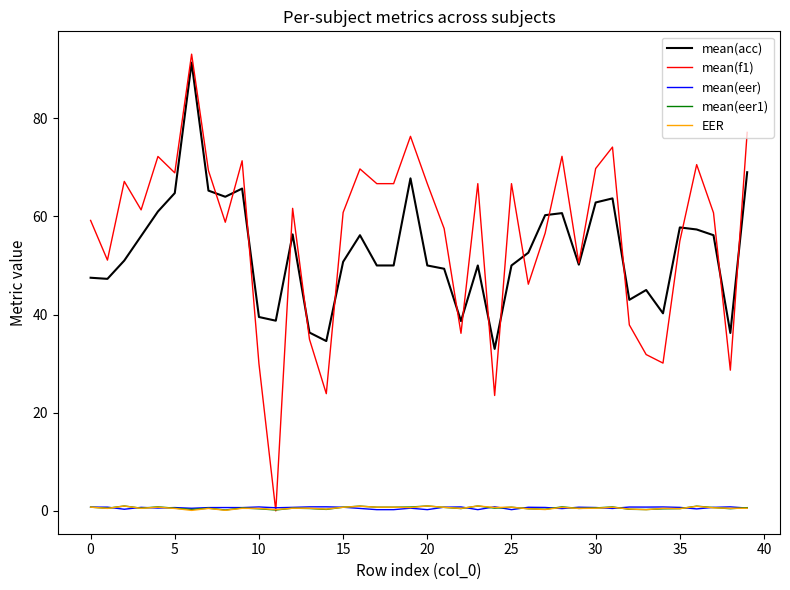

Which series has the largest range (max minus min)?

mean(f1)